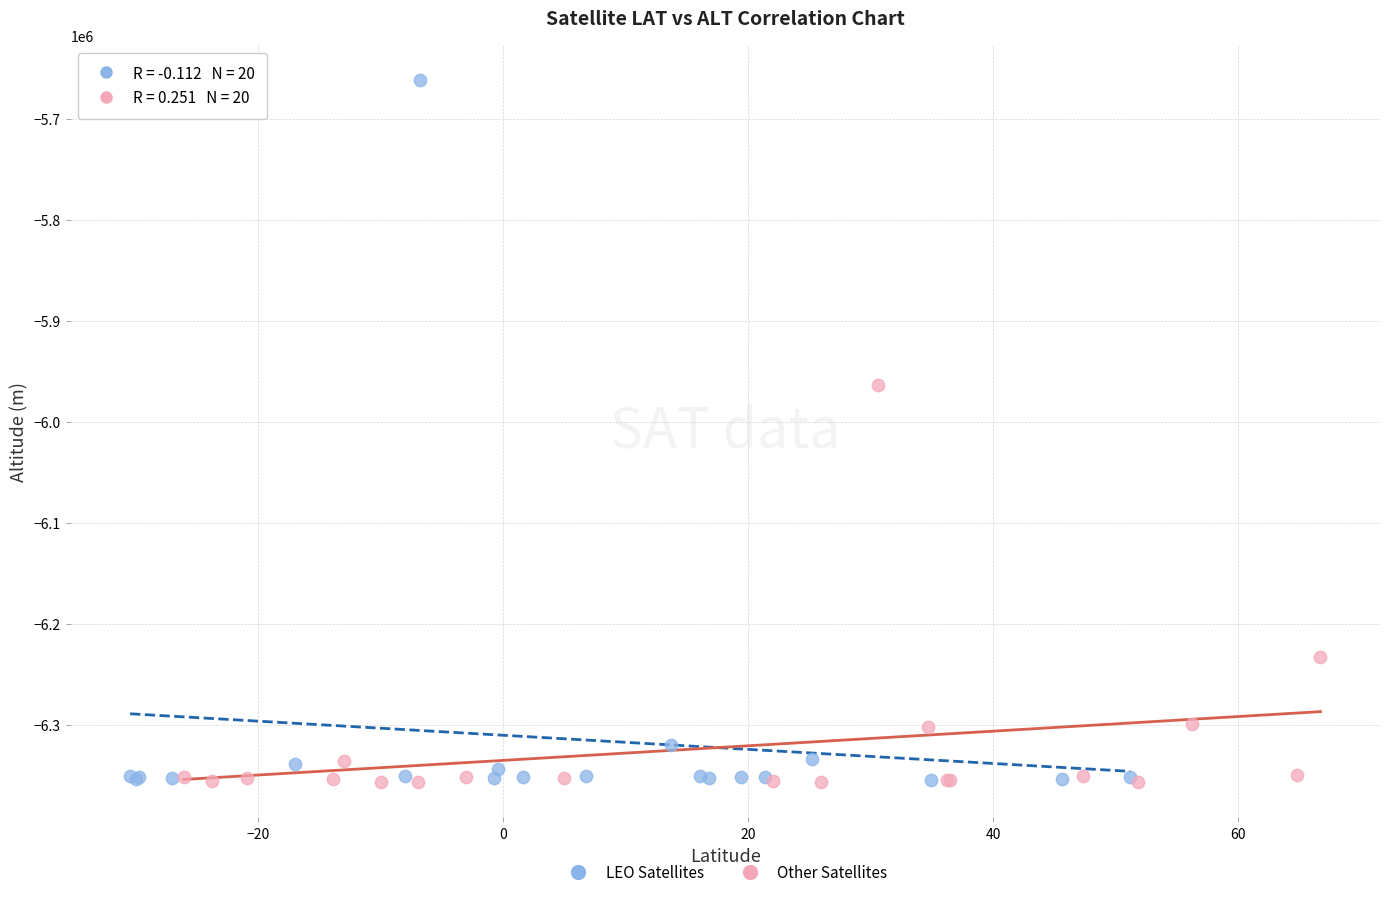

Which series reaches the maximum Y coordinate?

LEO Satellites